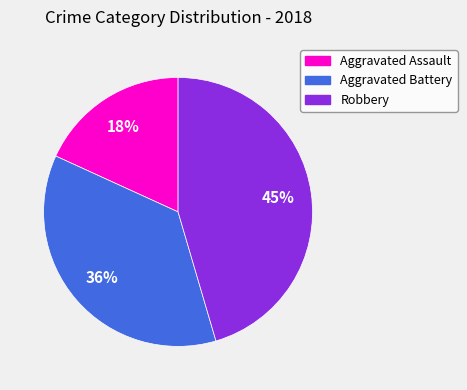

Which category has the biggest portion of the pie?

Robbery